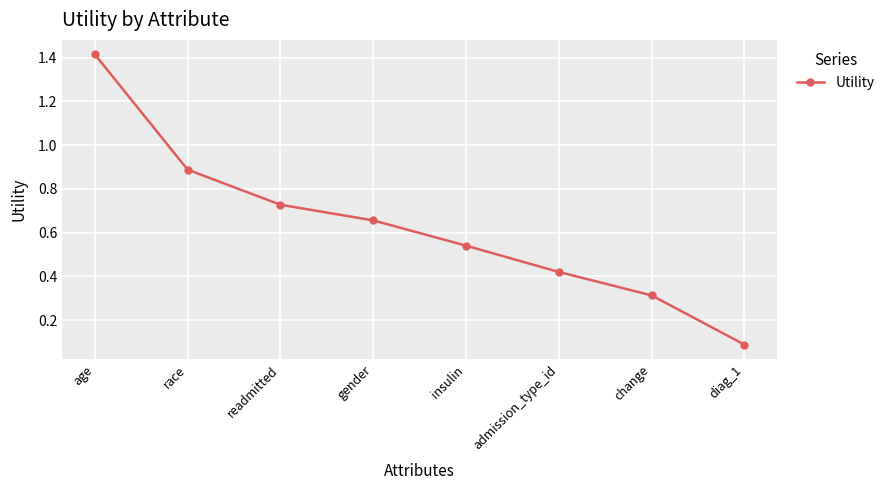

What is the change in value from readmitted to insulin?

-0.2